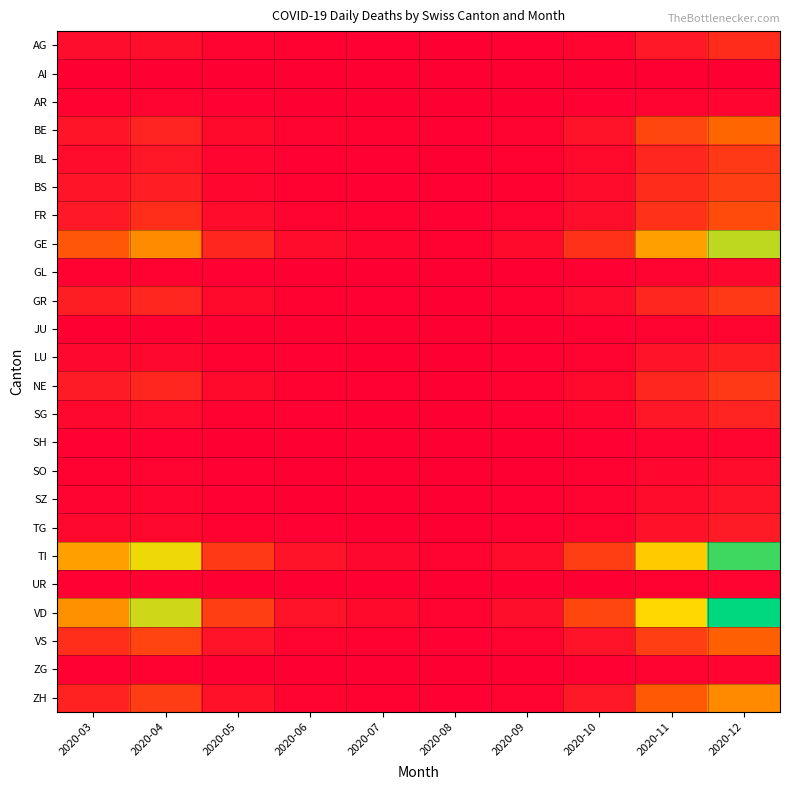

Between 2020-03 and 2020-05, which series saw the biggest shift?

TI